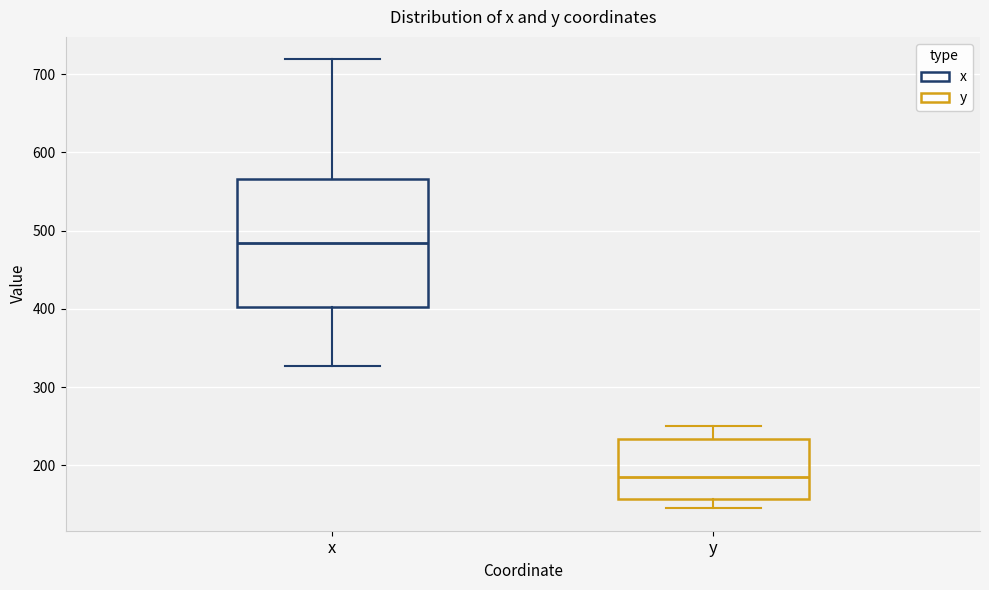

Comparing the boxes themselves (not the whiskers), which one is the tallest?

x